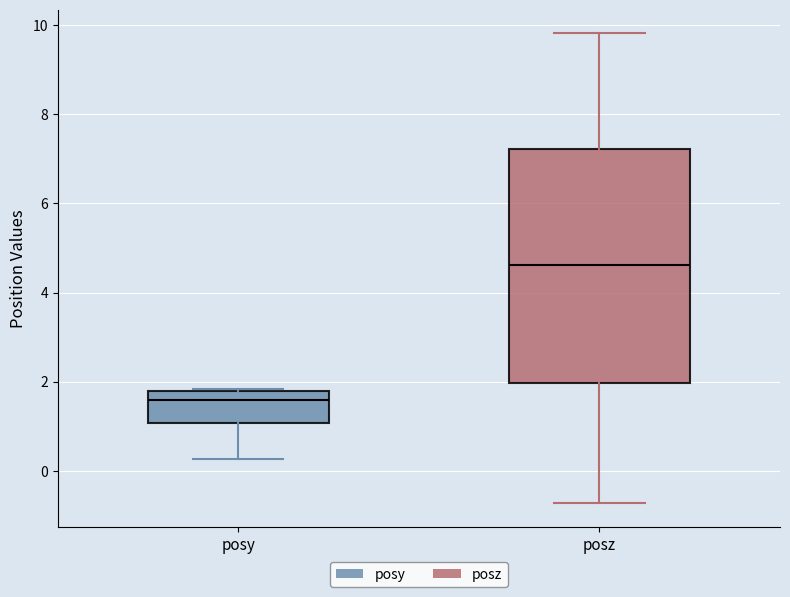

Which box is the tallest, from its lower edge to its upper edge?

posz